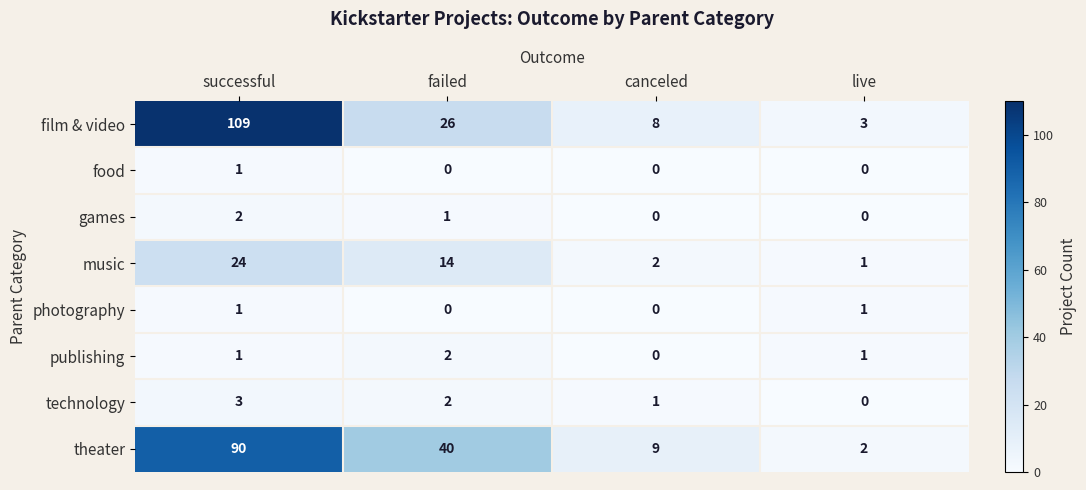

At which label does publishing reach its peak?

failed